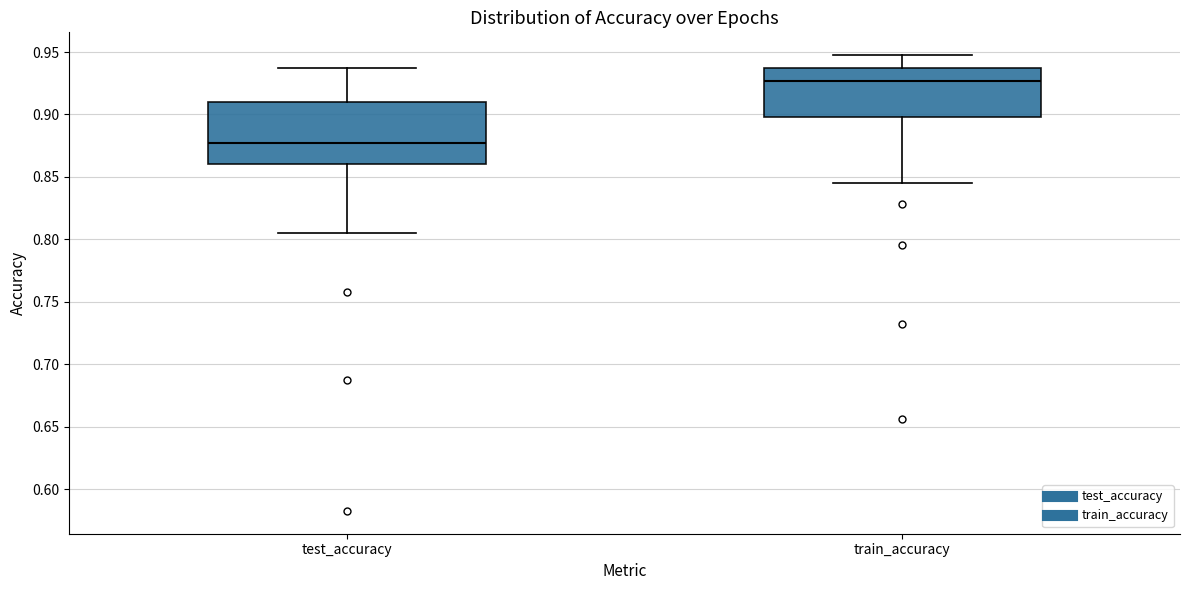

Where is the lower edge of the box for test_accuracy on the y-axis? The values are not printed on the chart, so give them approximately, as read against the axis.

0.860